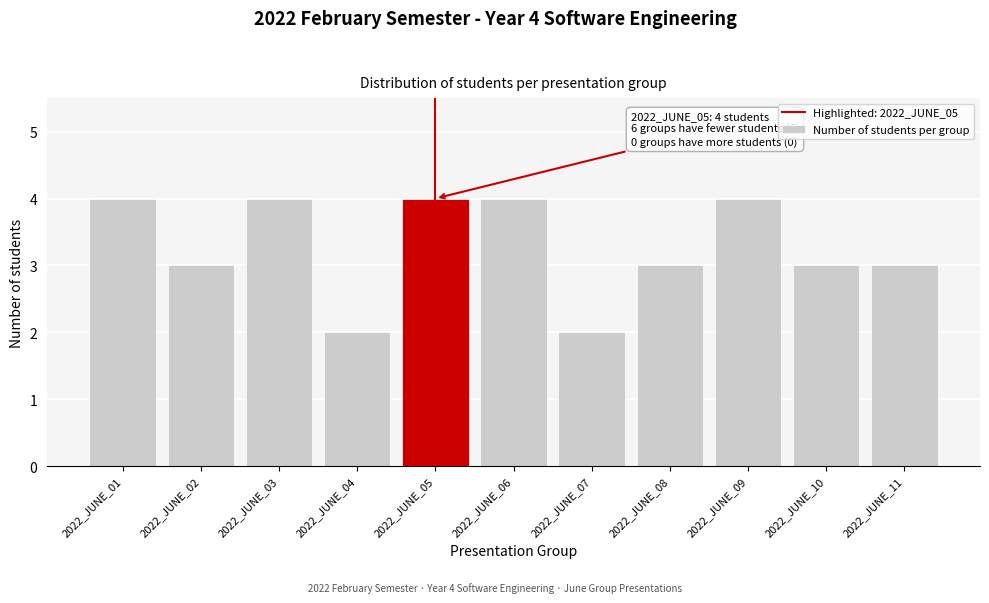

Reading right to left, what are all the values shown in this chart?

3	3	4	3	2	4	4	2	4	3	4